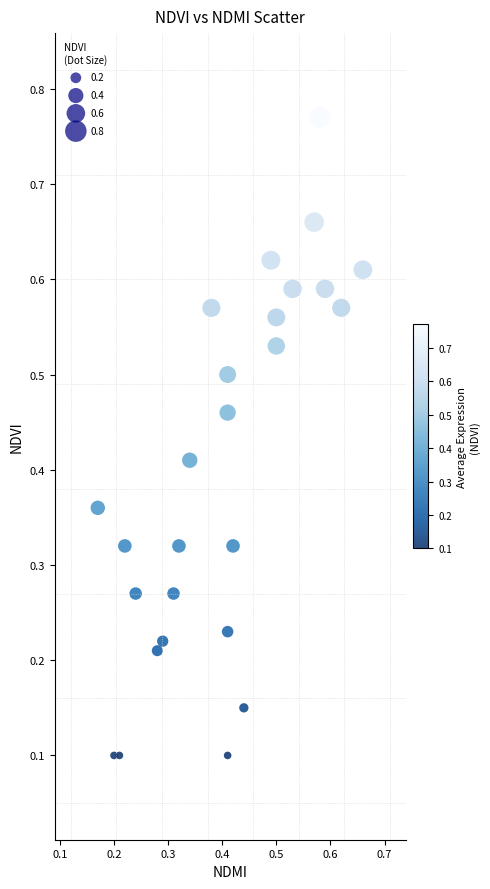

Count the number of points in this scatter plot.

26